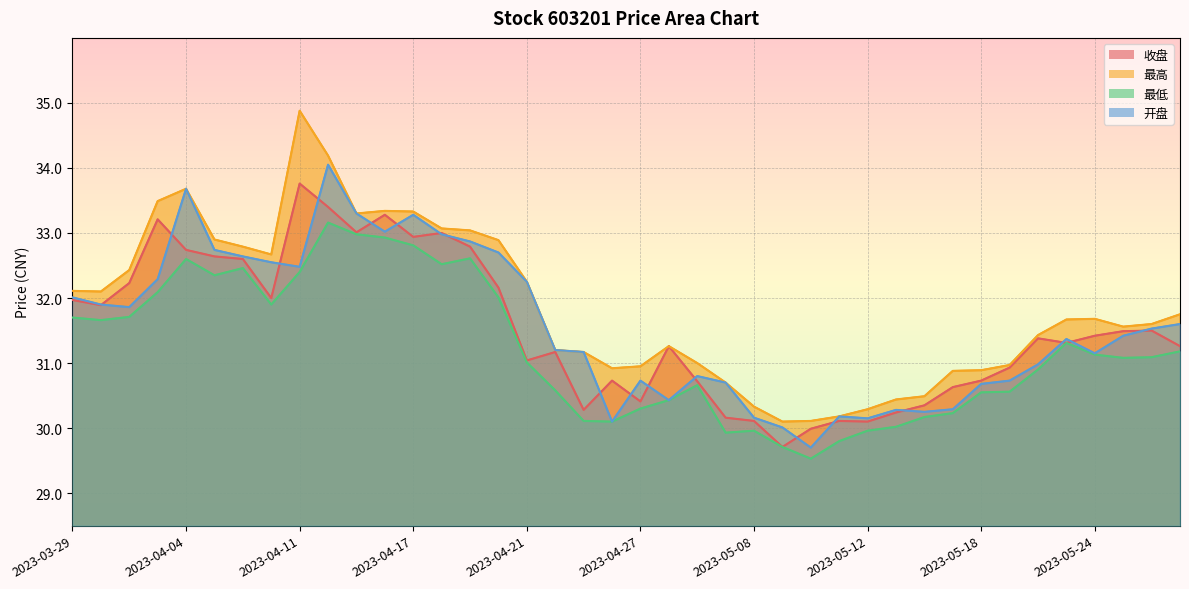

At which category does 收盘 reach its first local valley?

2023-03-30